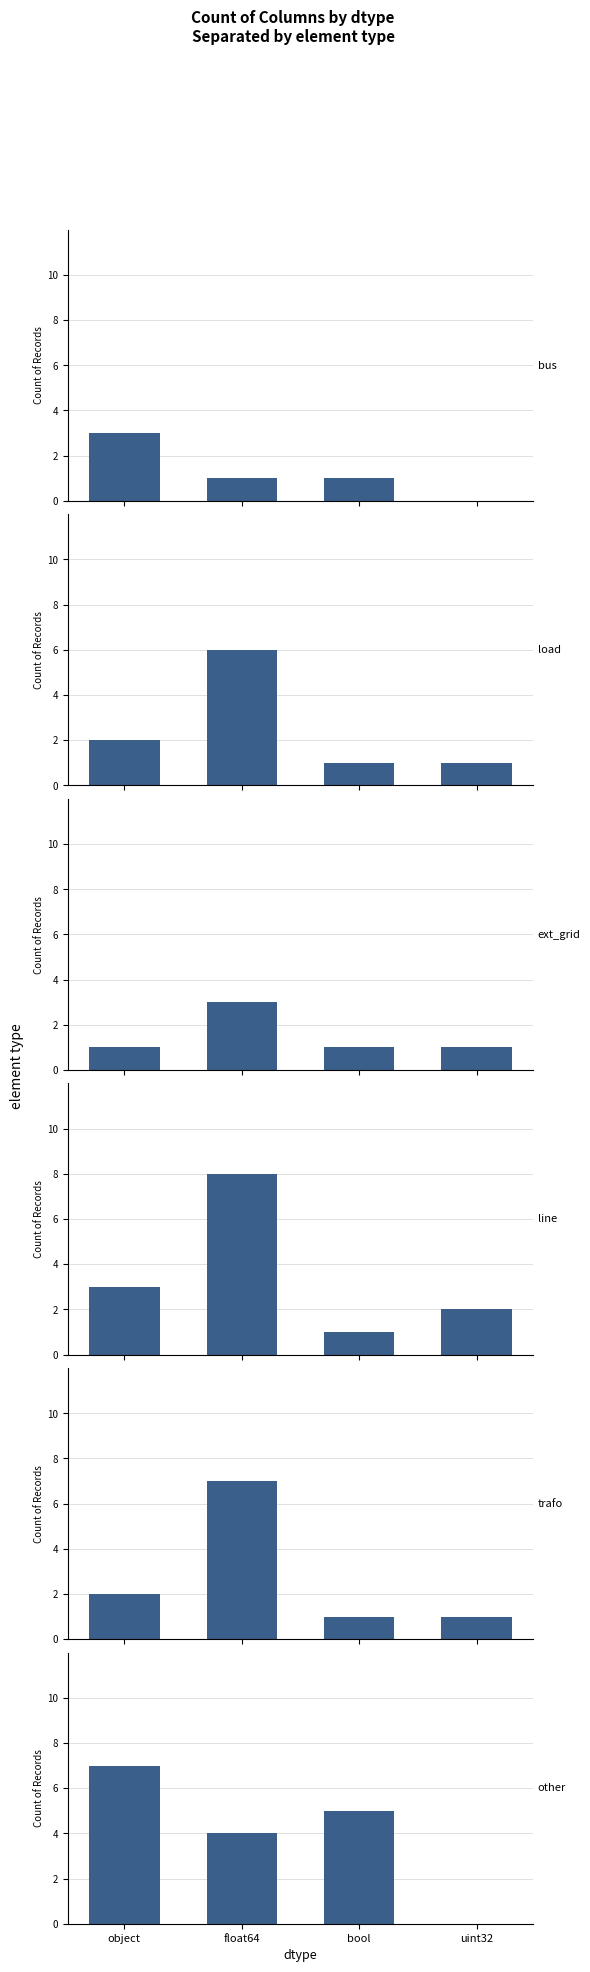

The value of bus at object is 3. True or false?

True